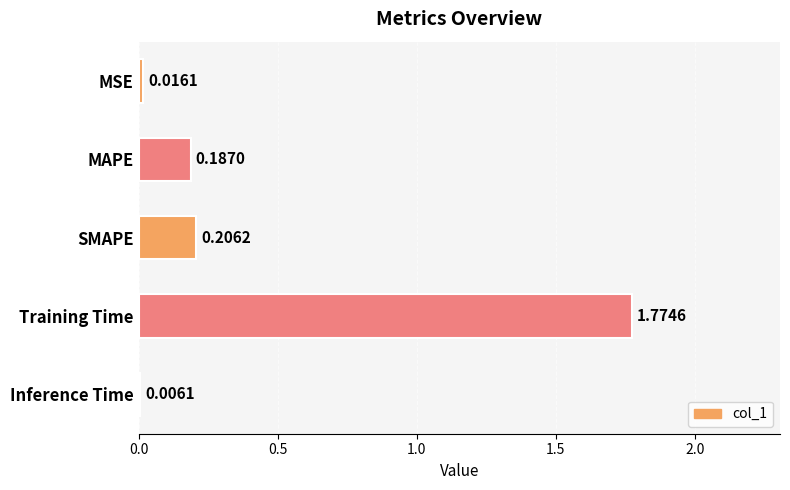

What is the sum of all values?

2.2